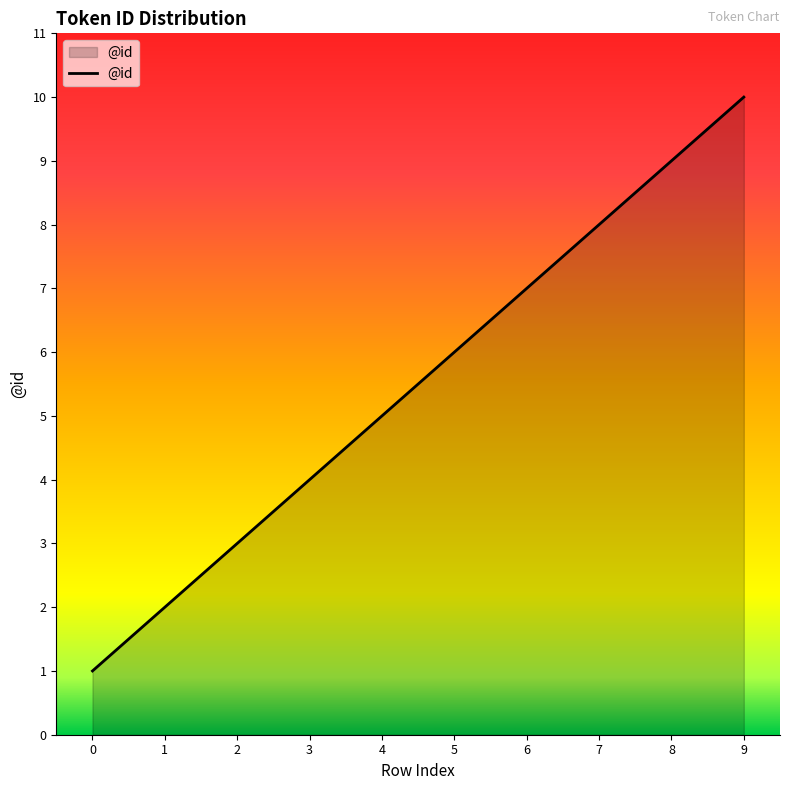

What is the difference between the values at 4 and 3?

1